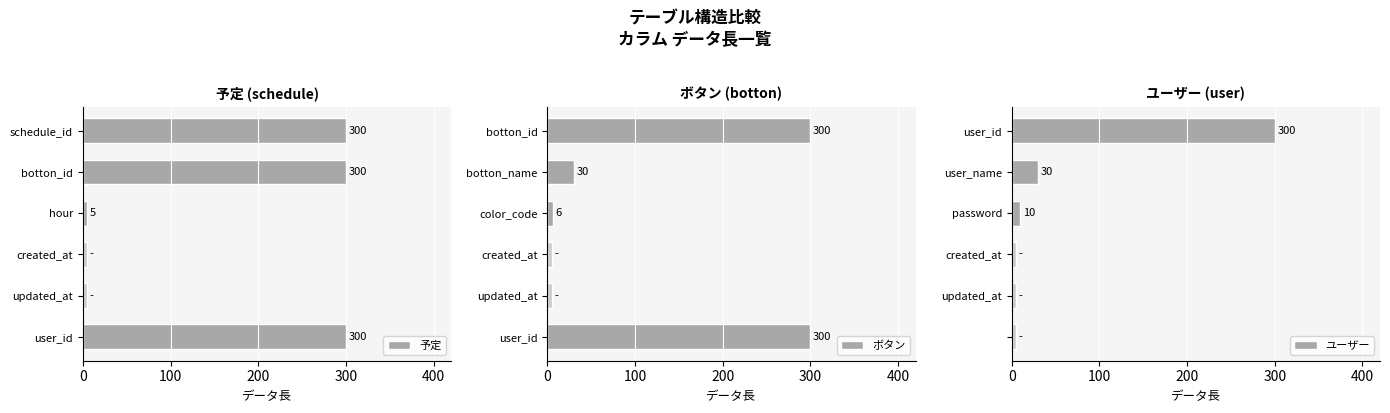

Reading left to right, extract all data points from this chart.

予定: 300	300	5	5	5	300
ボタン: 300	30	6	5	5	300
ユーザー: 300	30	10	5	5	5